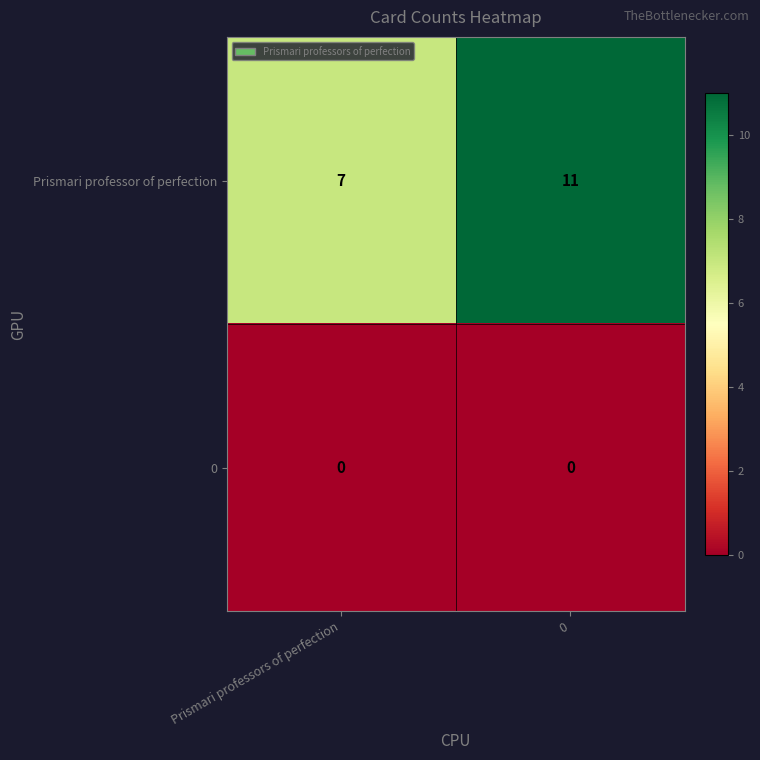

Which series has the largest total across all categories?

Prismari professor of perfection